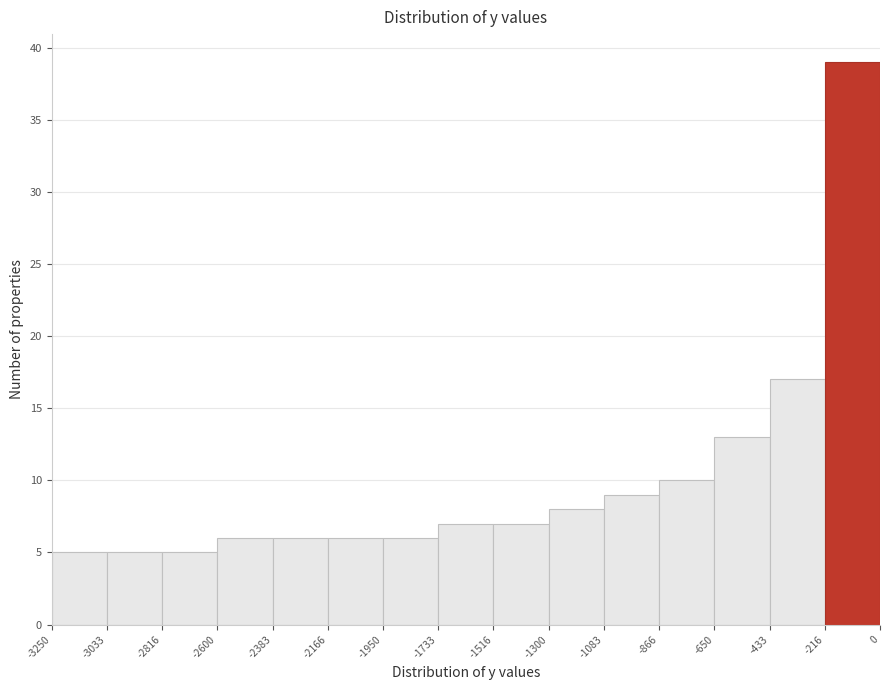

Which range on the x-axis has the tallest bar?

-216 to 0